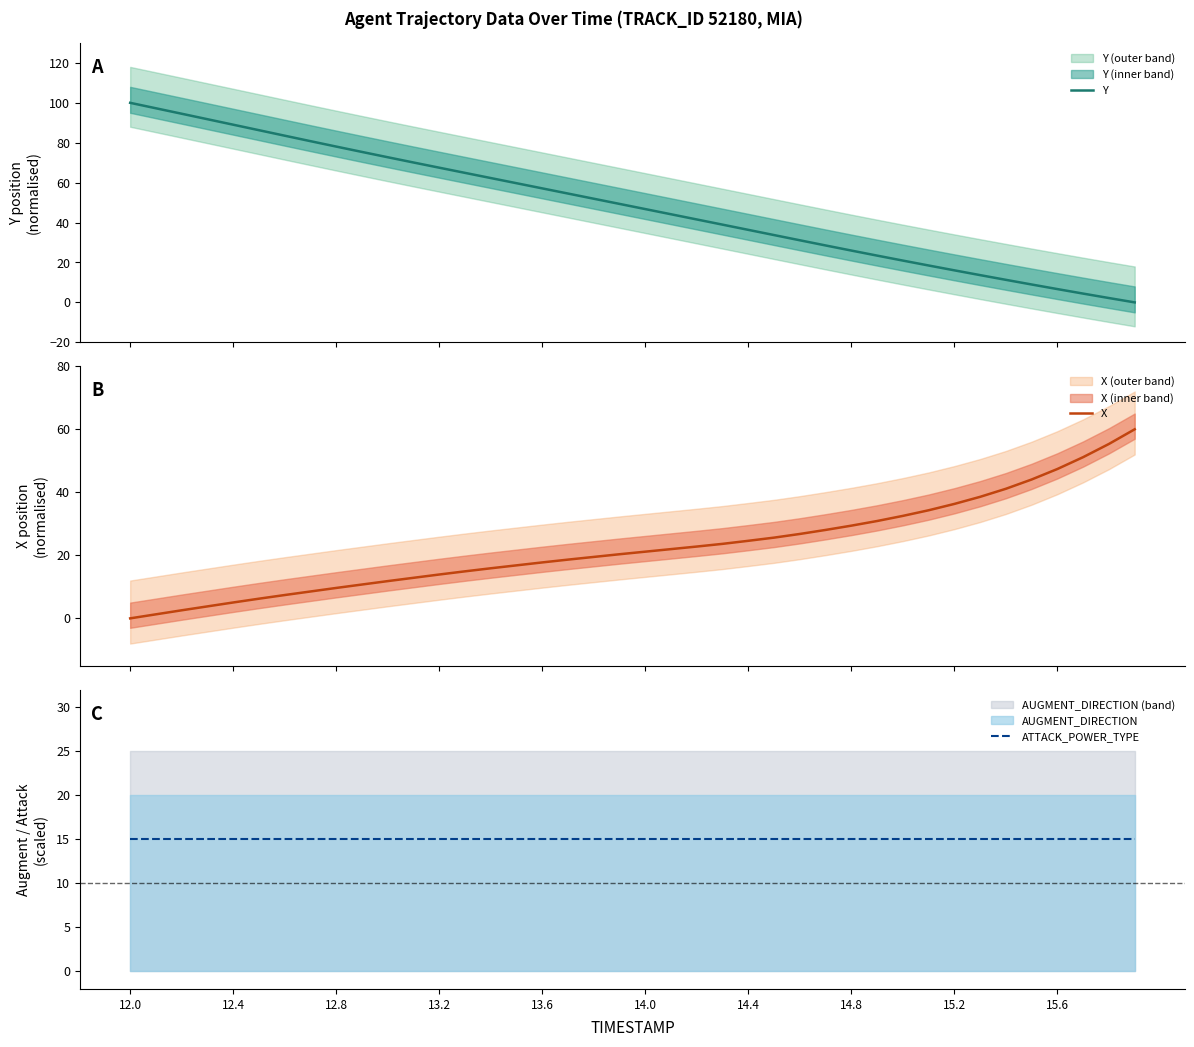

Reading left to right, transcribe all the data shown in this chart.

Y: 100.0	97.3	94.5	91.8	89.0	86.3	83.5	80.8	78.1	75.4	72.7	70.1	67.5	64.9	62.3	59.7	57.1	54.5	51.9	49.3	46.8	44.2	41.6	39.0	36.3	33.7	31.1	28.5	26.0	23.4	20.9	18.5	16.1	13.7	11.3	9.0	6.7	4.4	2.2	0.0
X: 0.0	1.3	2.6	3.8	5.0	6.2	7.4	8.5	9.7	10.7	11.8	12.9	13.9	14.9	15.9	16.8	17.8	18.6	19.5	20.3	21.2	22.0	22.8	23.6	24.6	25.6	26.8	28.1	29.4	30.9	32.5	34.3	36.3	38.6	41.1	44.1	47.4	51.2	55.3	60.0
ATTACK_POWER_TYPE: 15.0	15.0	15.0	15.0	15.0	15.0	15.0	15.0	15.0	15.0	15.0	15.0	15.0	15.0	15.0	15.0	15.0	15.0	15.0	15.0	15.0	15.0	15.0	15.0	15.0	15.0	15.0	15.0	15.0	15.0	15.0	15.0	15.0	15.0	15.0	15.0	15.0	15.0	15.0	15.0